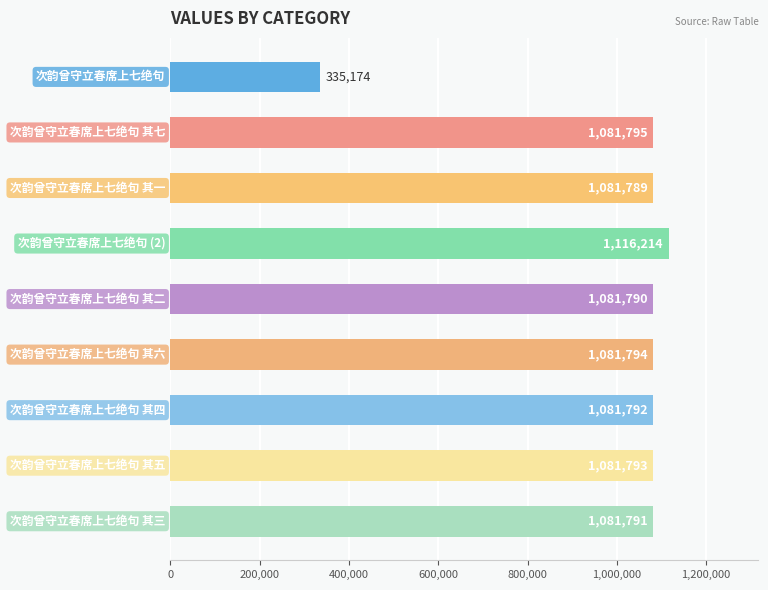

What is the value of the 6th bar from the top?

1081794